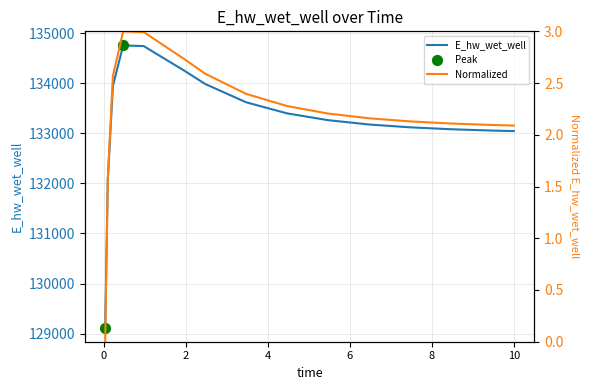

Which series contains the lowest Y value?

Normalized